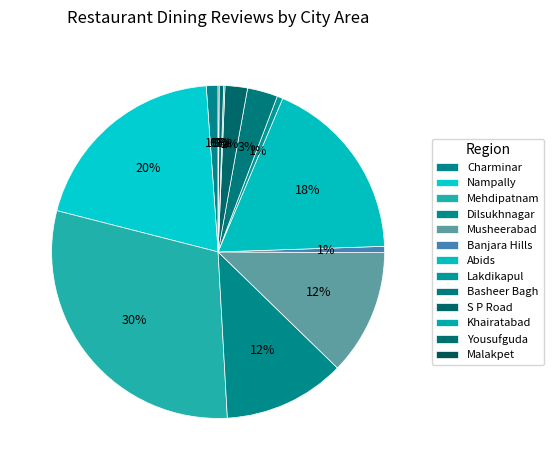

Is it true that Lakdikapul is 1% of the pie?

True